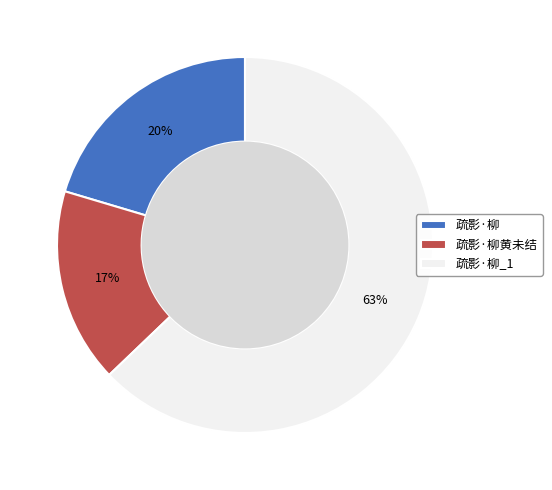

To the nearest percent, what portion does 疏影·柳 represent?

20%